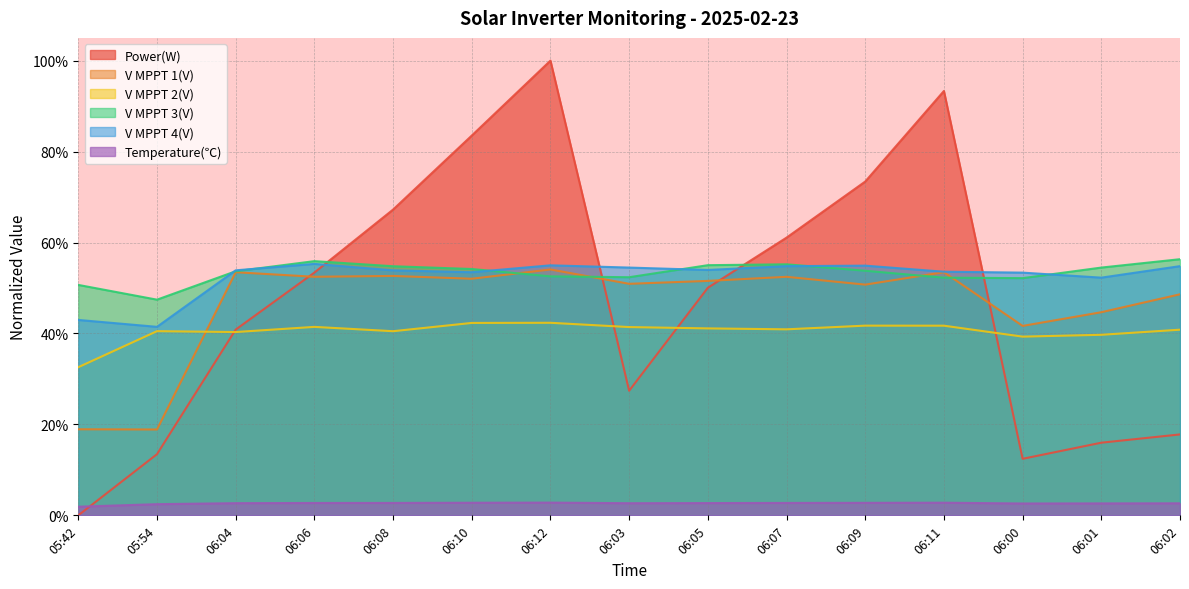

What position from the left is 05:42?

1